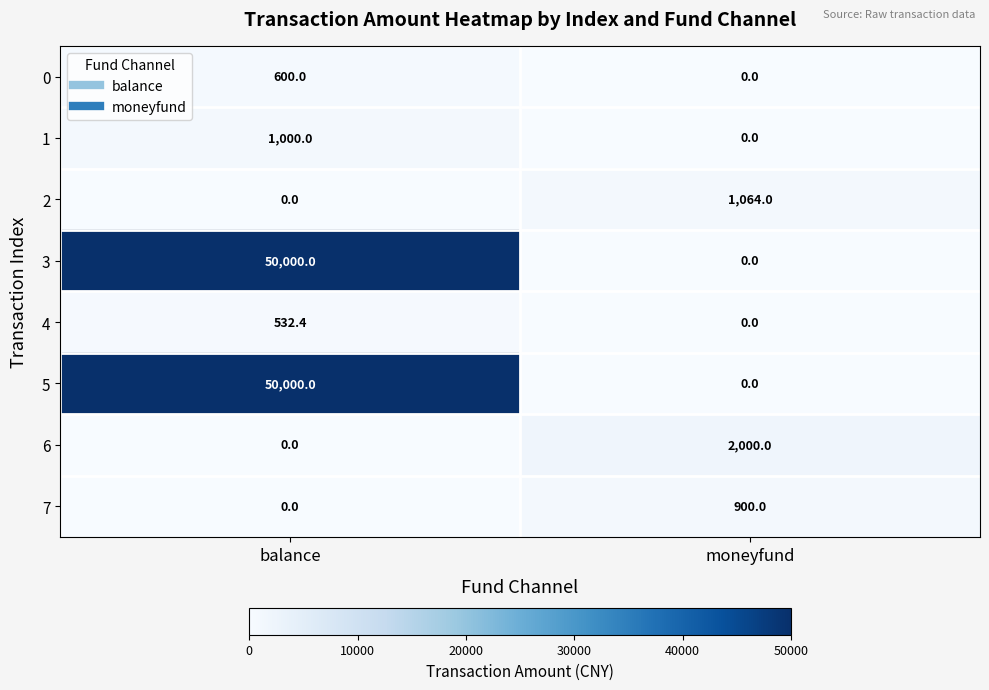

Where does the 4 series first go above 532?

balance